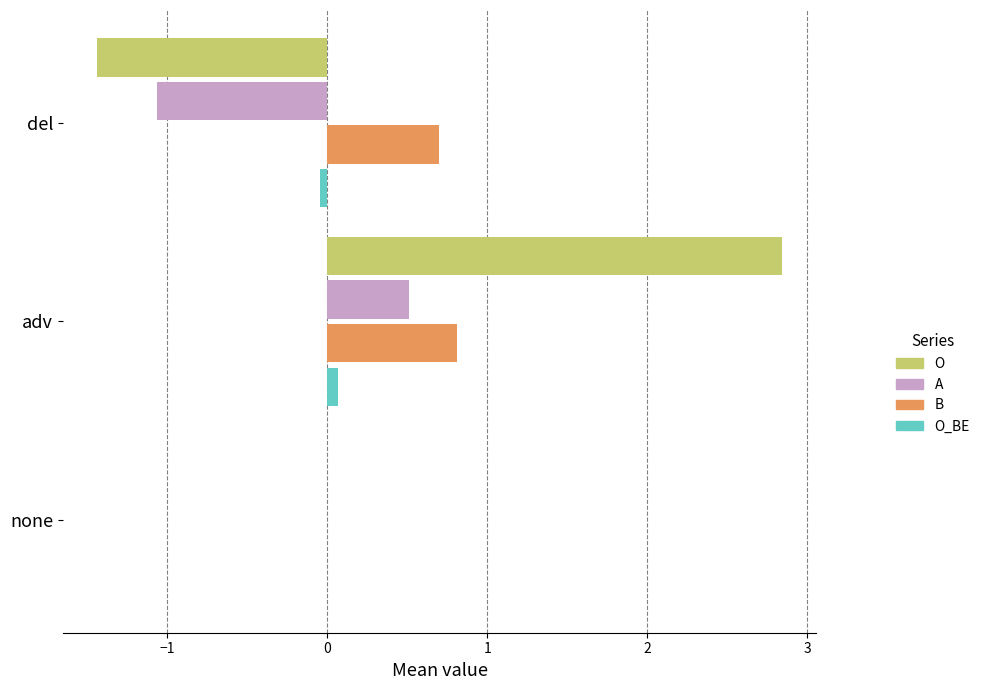

The value of B at adv is 0.8. True or false?

True